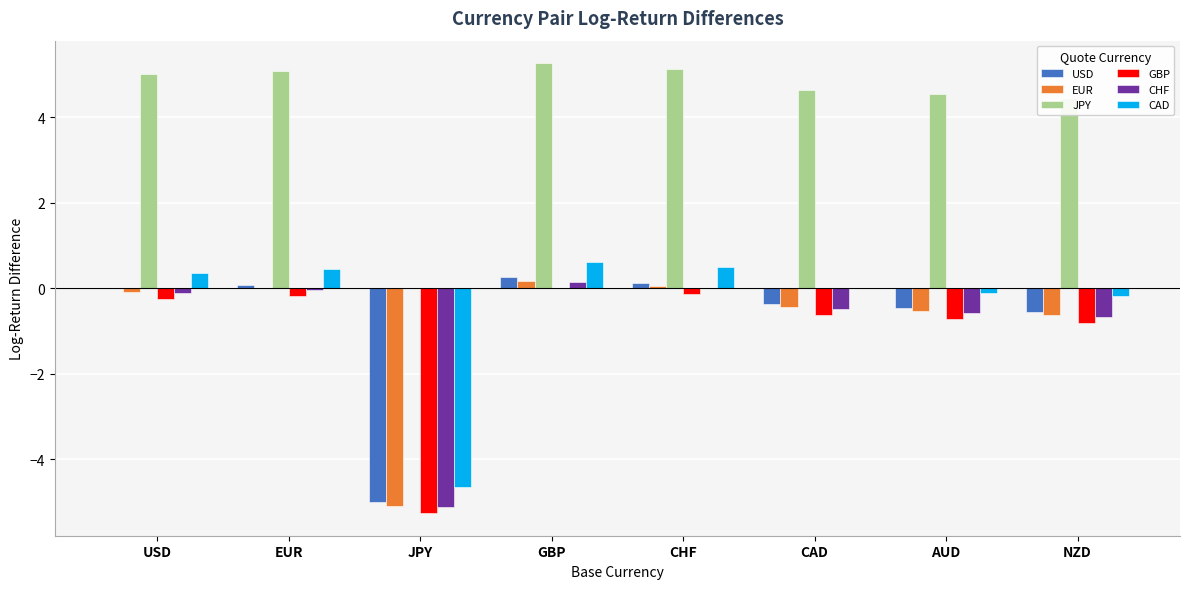

Is the value of JPY at GBP greater than the value of CAD at CHF?

Yes